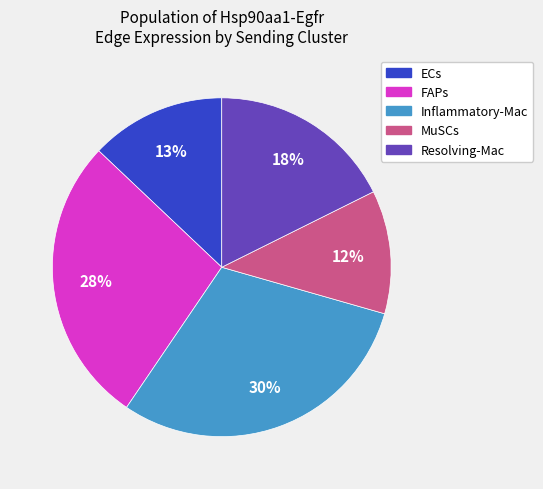

Approximately how many times larger is the value at MuSCs compared to FAPs?

0.4